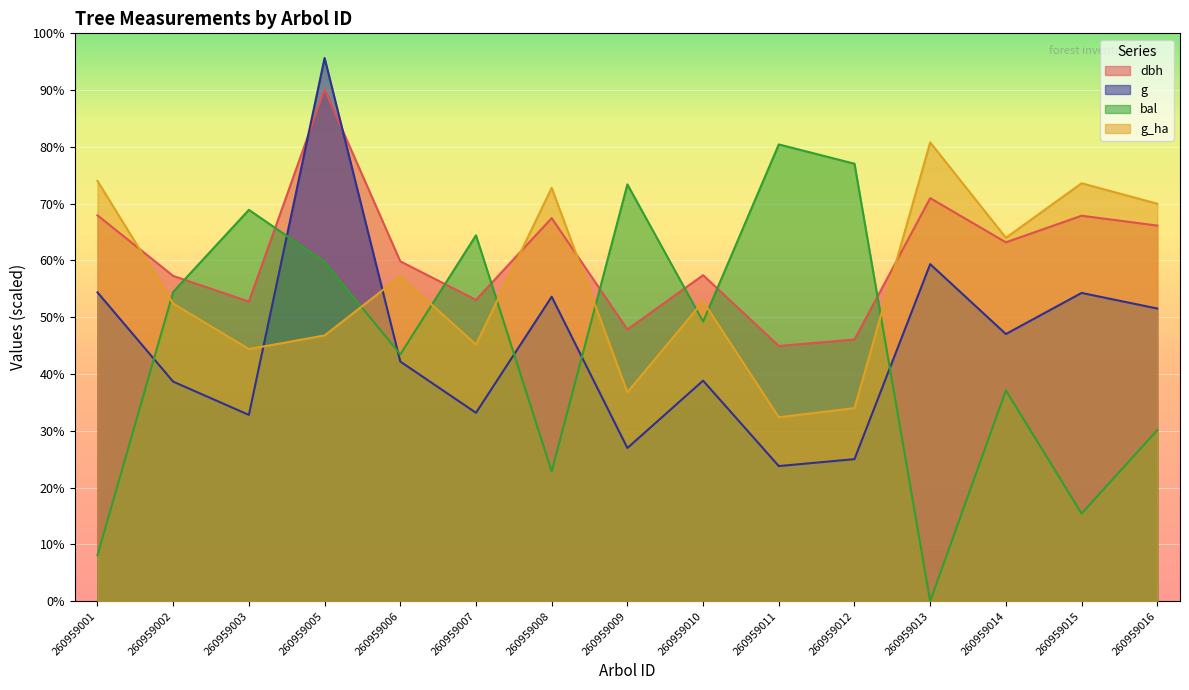

Between which two adjacent categories do g and g_ha first intersect?

260959003 and 260959005